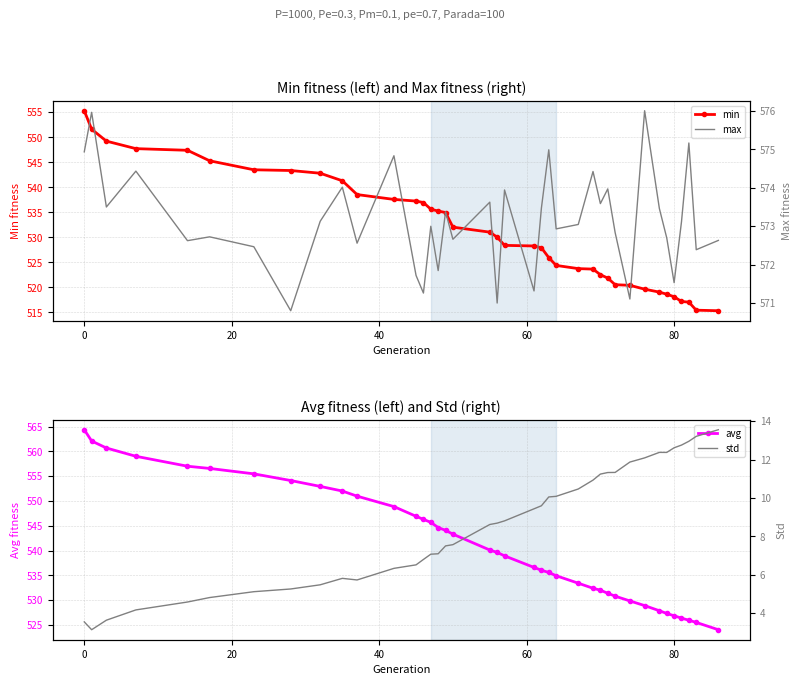

True or false: min has a value of 247.3 at 80.

False